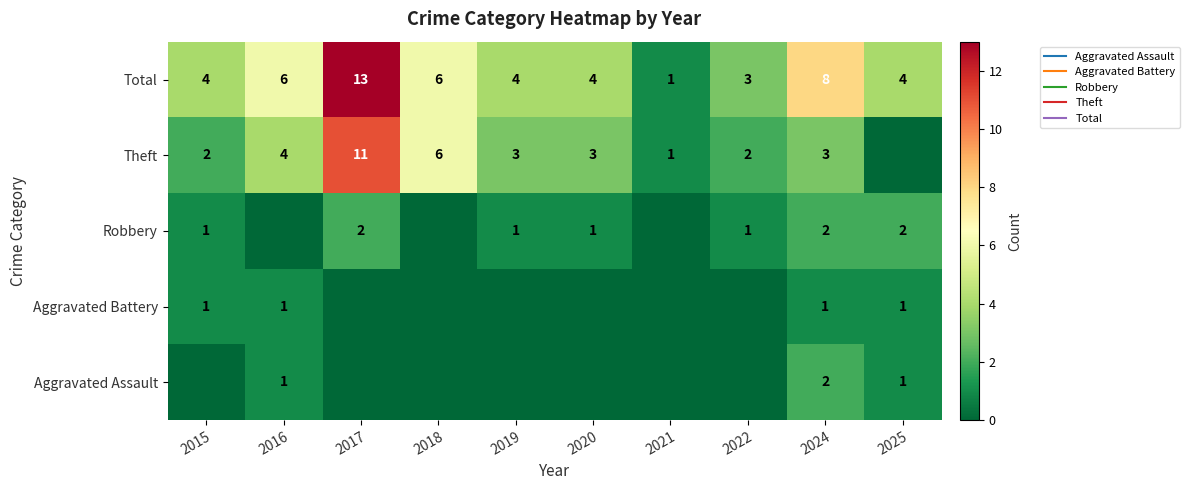

What is the total value across all series at 2019?

8